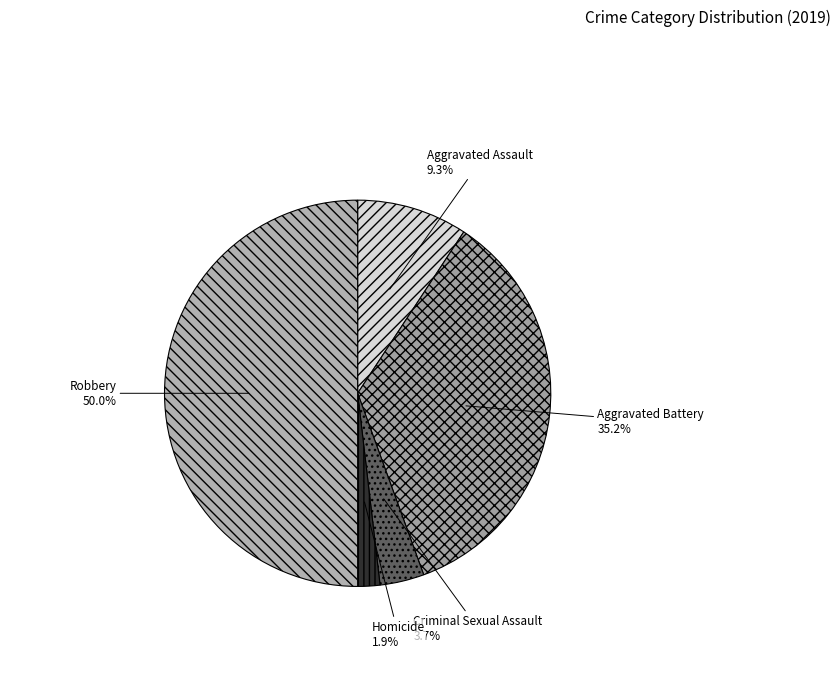

What percentage is the Criminal Sexual Assault slice, to the nearest percent?

4%